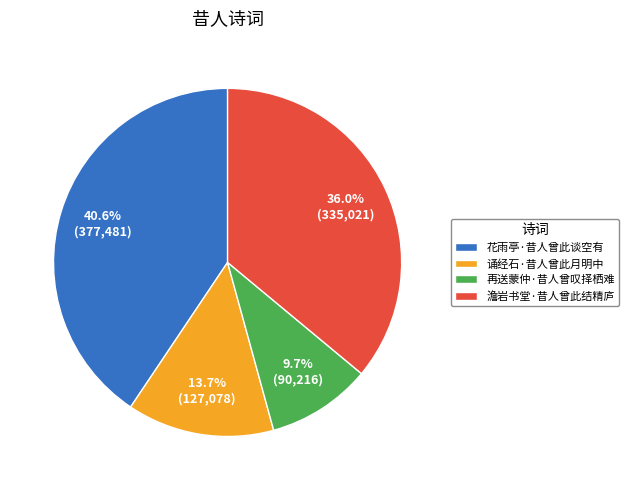

The 澹岩书堂·昔人曾此结精庐 slice represents 36% of the pie. True or false?

True